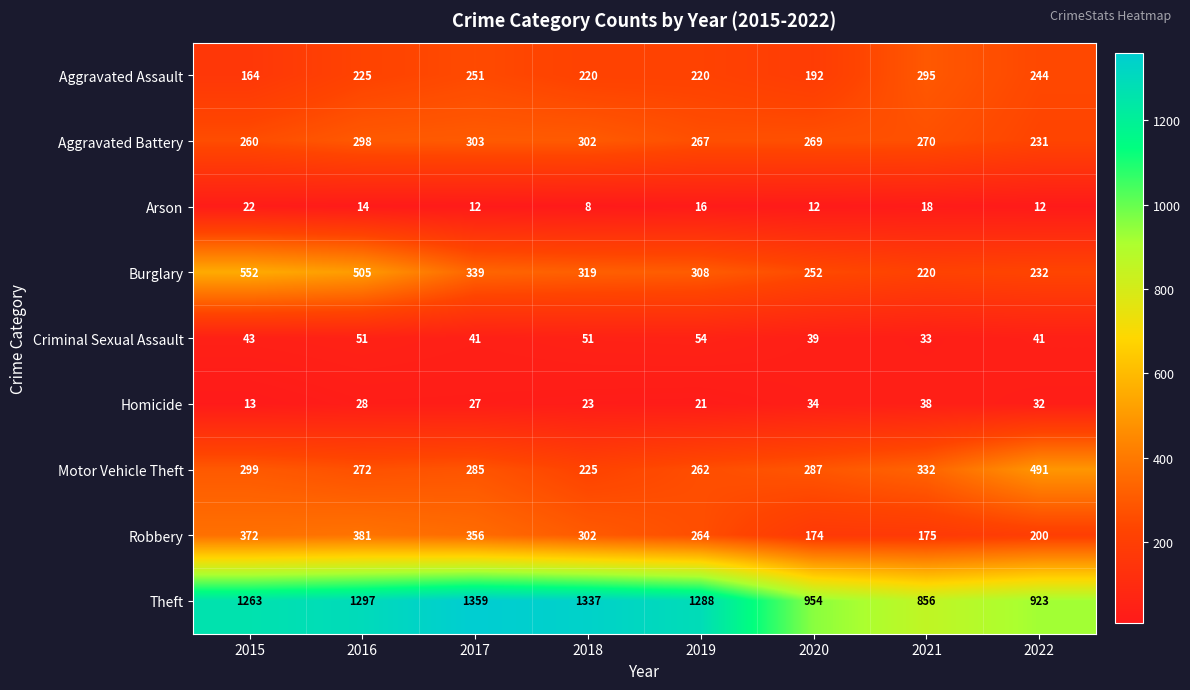

Where does the Aggravated Battery series first go above 270?

2016